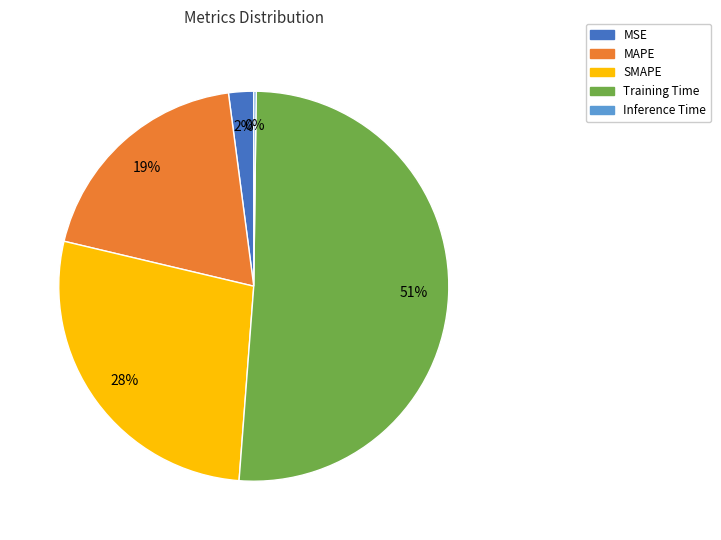

What percentage is the MAPE slice, to the nearest percent?

19%